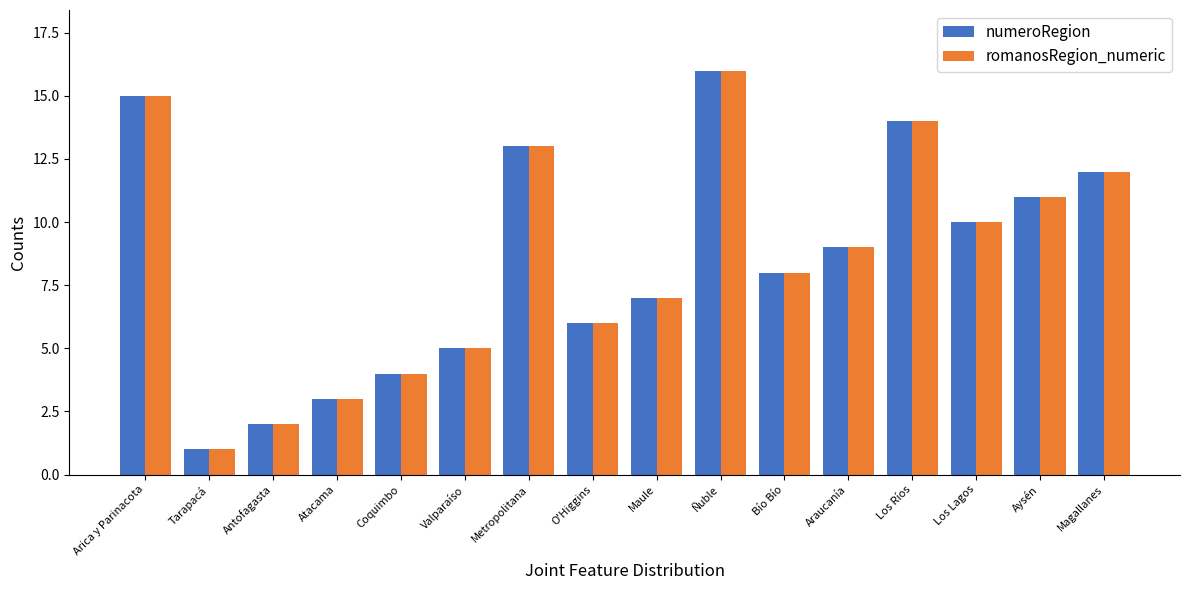

What is the total value across all series at Los Ríos?

28